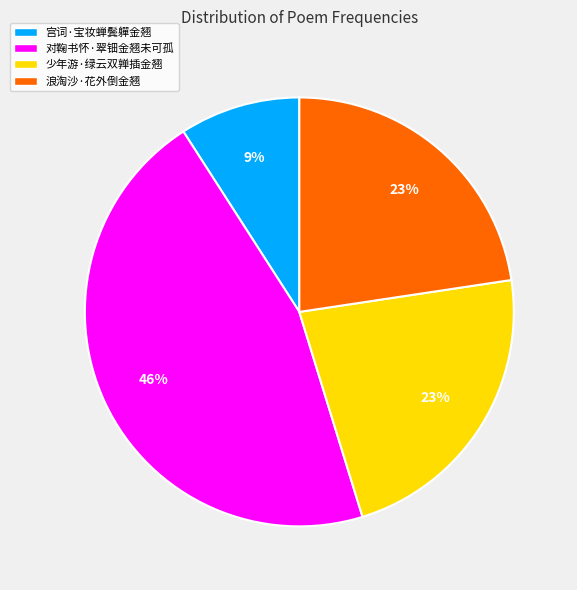

Is the sum of 少年游·绿云双亸插金翘 and 浪淘沙·花外倒金翘 greater than half?

No